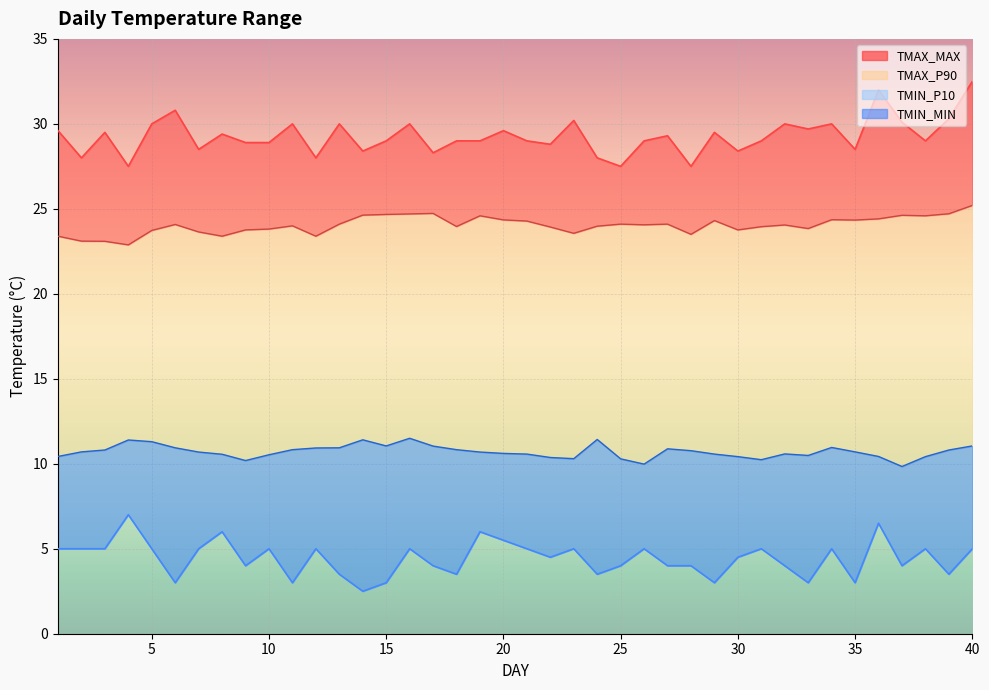

Reading left to right, extract all data points from this chart.

TMAX_P90: 1=23.4	2=23.1	3=23.1	4=22.9	5=23.7	6=24.1	7=23.6	8=23.4	9=23.8	10=23.8	11=24.0	12=23.4	13=24.1	14=24.6	15=24.7	16=24.7	17=24.7	18=24.0	19=24.6	20=24.4	21=24.3	22=23.9	23=23.6	24=24.0	25=24.1	26=24.1	27=24.1	28=23.5	29=24.3	30=23.8	31=23.9	32=24.1	33=23.8	34=24.4	35=24.3	36=24.4	37=24.6	38=24.6	39=24.7	40=25.2
TMIN_P10: 1=10.4	2=10.7	3=10.8	4=11.4	5=11.3	6=10.9	7=10.7	8=10.6	9=10.2	10=10.5	11=10.8	12=10.9	13=10.9	14=11.4	15=11.1	16=11.5	17=11.0	18=10.8	19=10.7	20=10.6	21=10.6	22=10.4	23=10.3	24=11.4	25=10.3	26=10.0	27=10.9	28=10.8	29=10.6	30=10.4	31=10.2	32=10.6	33=10.5	34=11.0	35=10.7	36=10.4	37=9.8	38=10.4	39=10.8	40=11.1
TMAX_MAX: 1=29.6	2=28.0	3=29.5	4=27.5	5=30.0	6=30.8	7=28.5	8=29.4	9=28.9	10=28.9	11=30.0	12=28.0	13=30.0	14=28.4	15=29.0	16=30.0	17=28.3	18=29.0	19=29.0	20=29.6	21=29.0	22=28.8	23=30.2	24=28.0	25=27.5	26=29.0	27=29.3	28=27.5	29=29.5	30=28.4	31=29.0	32=30.0	33=29.7	34=30.0	35=28.5	36=32.0	37=30.1	38=29.0	39=30.3	40=32.5
TMIN_MIN: 1=5.0	2=5.0	3=5.0	4=7.0	5=5.0	6=3.0	7=5.0	8=6.0	9=4.0	10=5.0	11=3.0	12=5.0	13=3.5	14=2.5	15=3.0	16=5.0	17=4.0	18=3.5	19=6.0	20=5.5	21=5.0	22=4.5	23=5.0	24=3.5	25=4.0	26=5.0	27=4.0	28=4.0	29=3.0	30=4.5	31=5.0	32=4.0	33=3.0	34=5.0	35=3.0	36=6.5	37=4.0	38=5.0	39=3.5	40=5.0